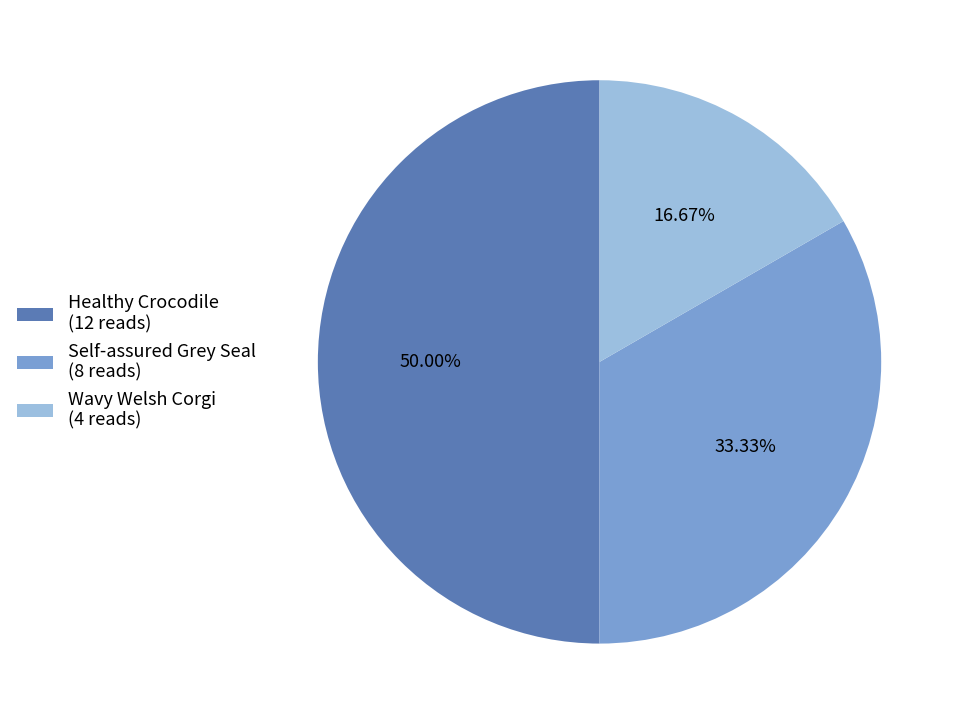

Which has a higher value, Self-assured Grey Seal (8 reads) or Healthy Crocodile (12 reads)?

Healthy Crocodile (12 reads)